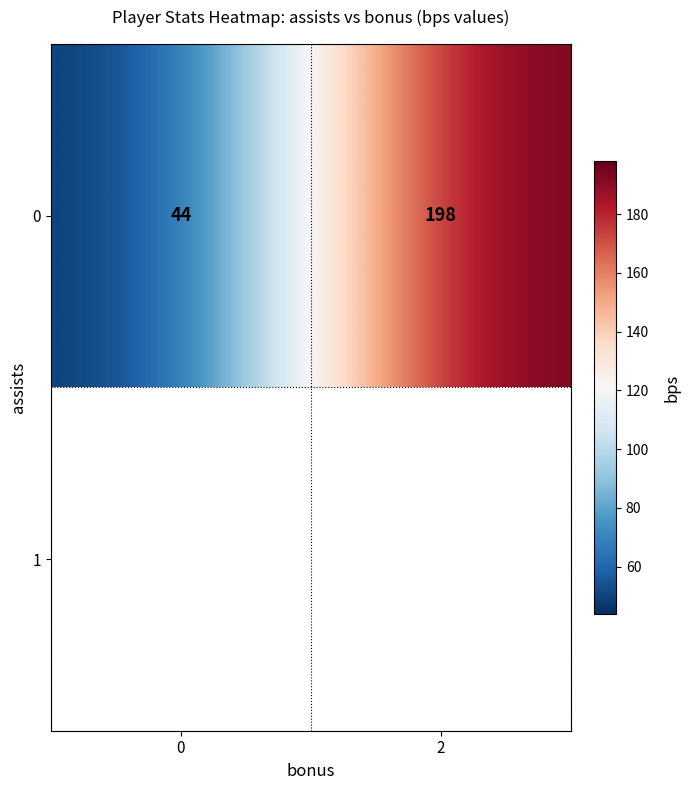

Reading right to left, list all the values displayed in this chart.

198	44